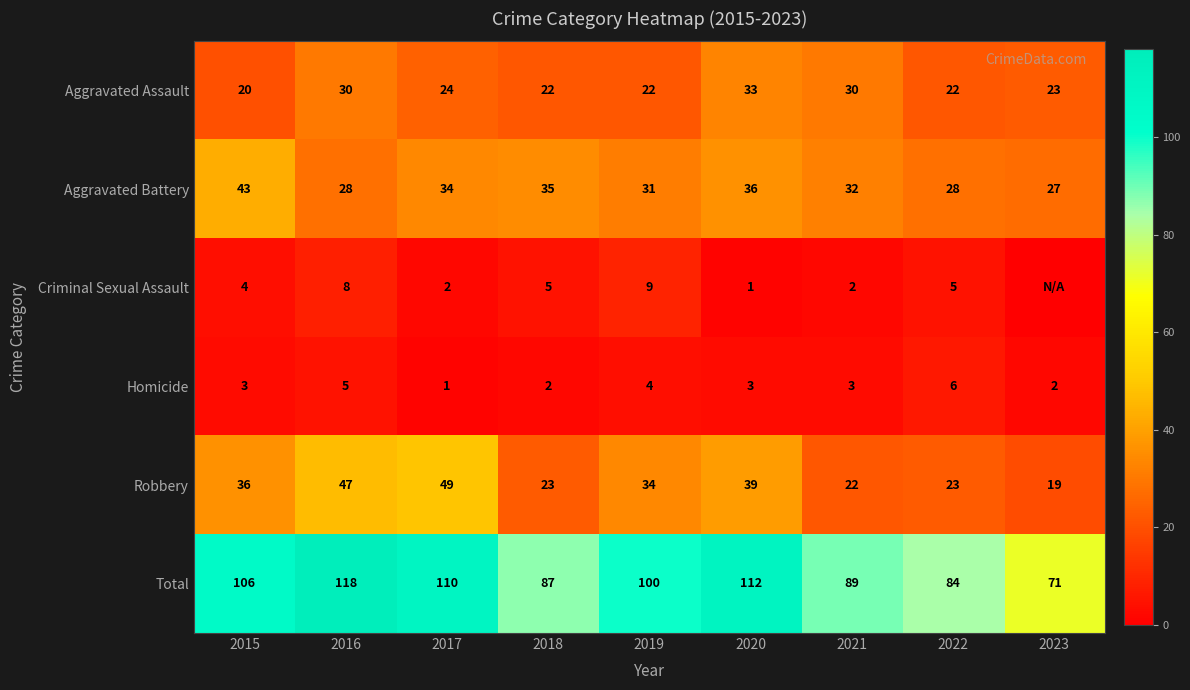

At which label is Aggravated Assault closest to 26?

2017